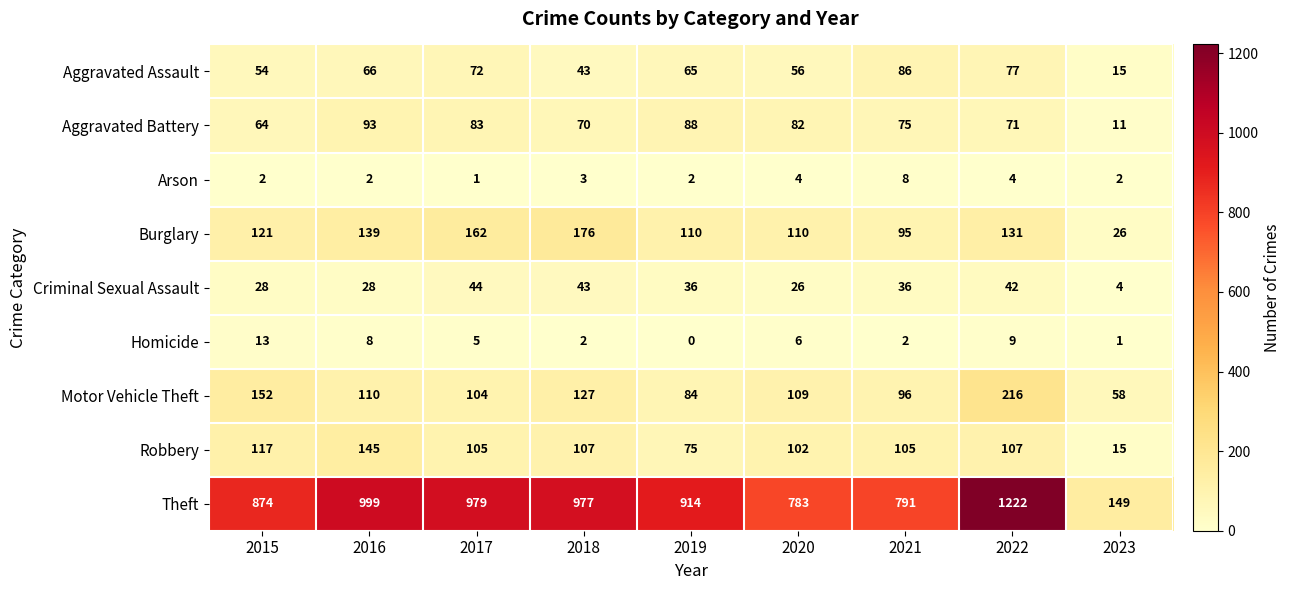

Where does the Robbery series first go above 105?

2015